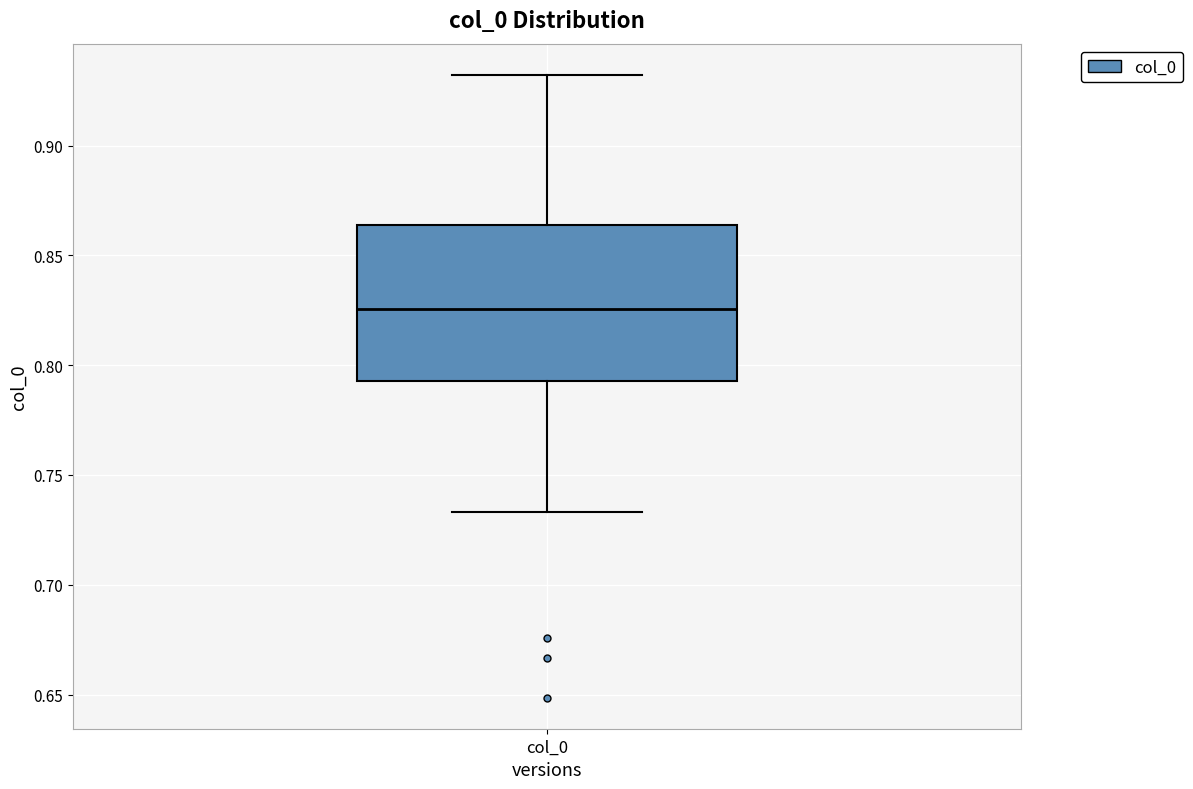

Transcribe this box plot: give where the median line is, the range the box spans, and where the two whiskers end, as read against the y-axis. The values are not printed on the chart, so give them approximately, as read against the axis.

median 0.825, box 0.795 to 0.865, whiskers 0.735 to 0.930